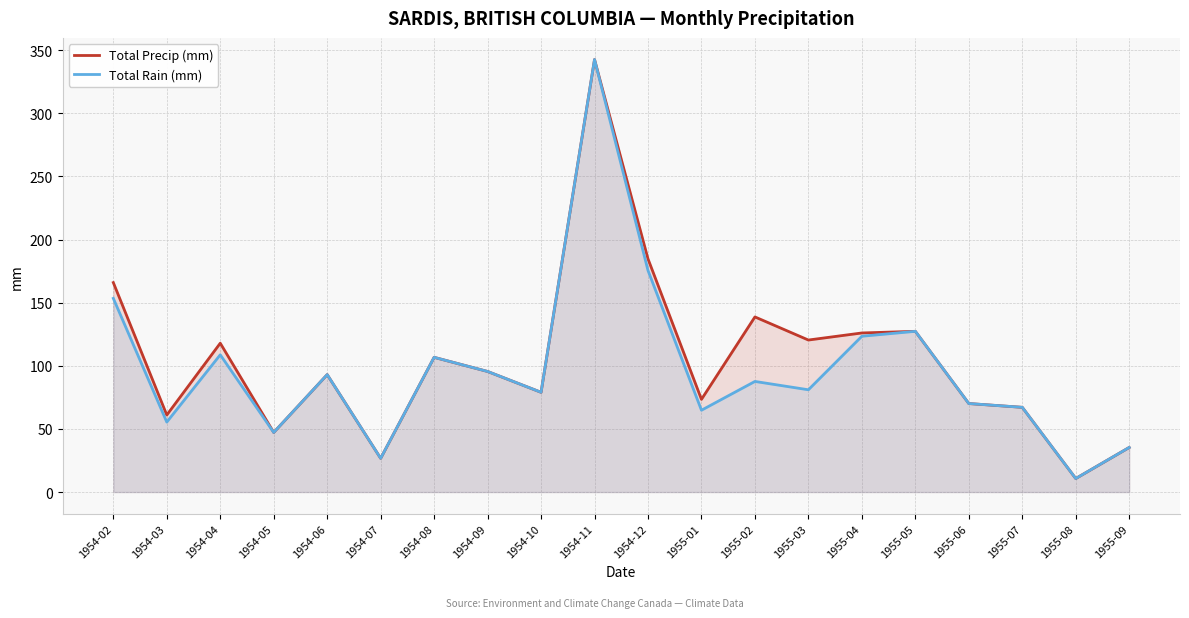

Rank the categories by Total Rain (mm) value from lowest to highest.

1955-08, 1954-07, 1955-09, 1954-05, 1954-03, 1955-01, 1955-07, 1955-06, 1954-10, 1955-03, 1955-02, 1954-06, 1954-09, 1954-08, 1954-04, 1955-04, 1955-05, 1954-02, 1954-12, 1954-11